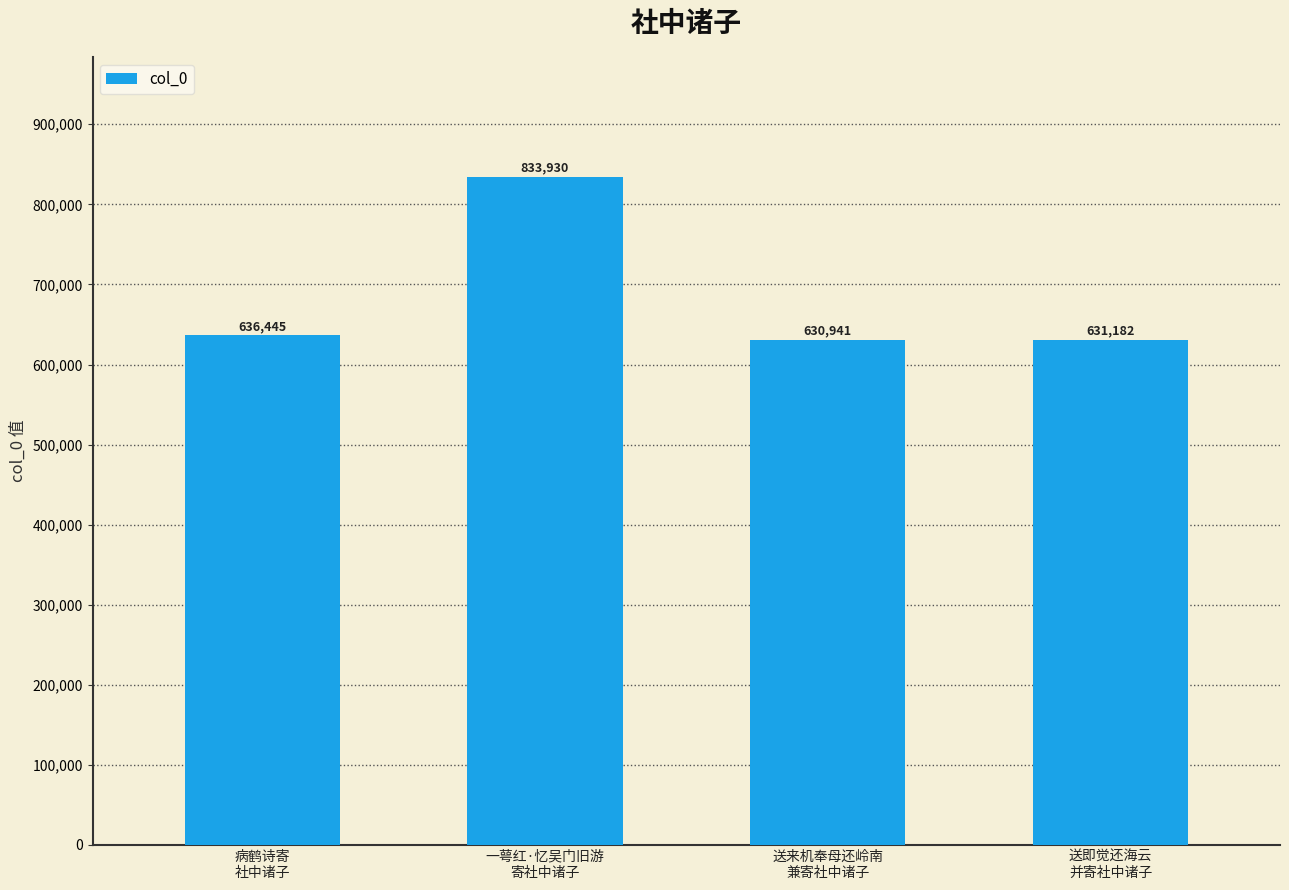

How many data points does each series have?

4